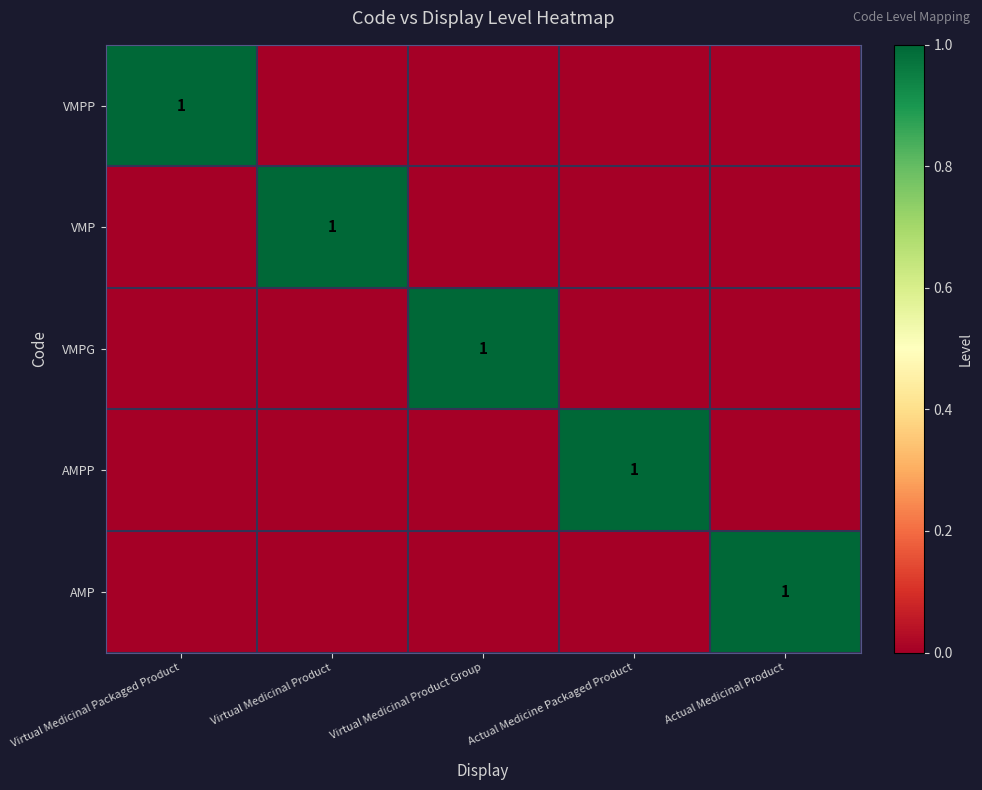

The VMP series shows 0 at Virtual Medicinal Product. True or false?

False